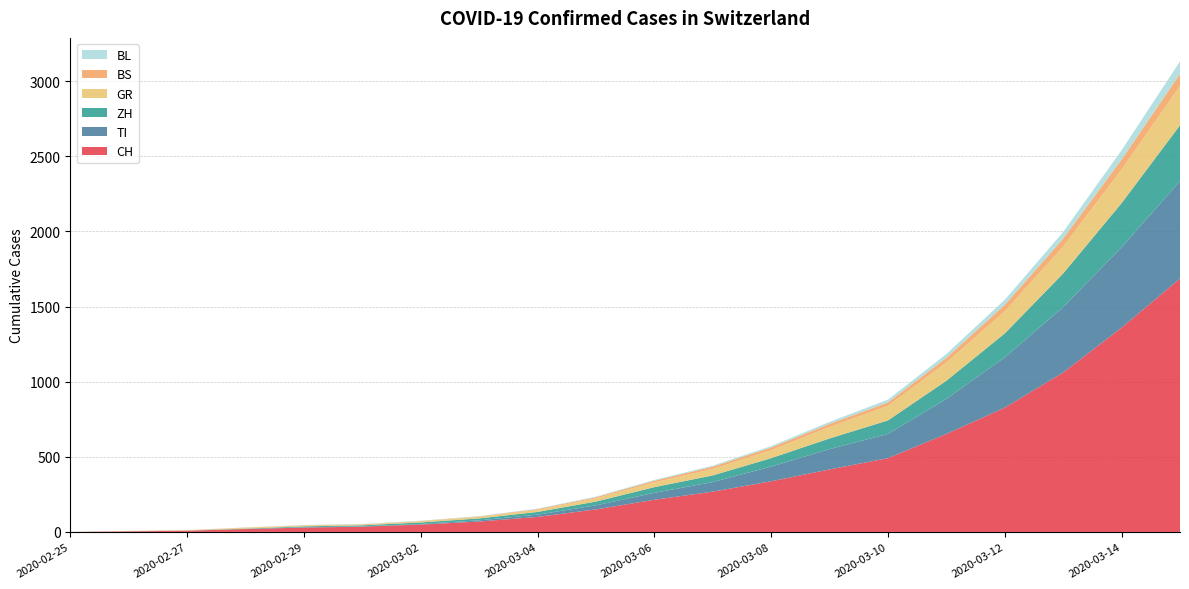

Reading left to right, what are all the values shown in this chart?

CH: 2020-02-25=0	2020-02-26=4	2020-02-27=8	2020-02-28=19	2020-02-29=29	2020-03-01=35	2020-03-02=49	2020-03-03=69	2020-03-04=100	2020-03-05=150	2020-03-06=214	2020-03-07=268	2020-03-08=337	2020-03-09=416	2020-03-10=491	2020-03-11=652	2020-03-12=827	2020-03-13=1061	2020-03-14=1359	2020-03-15=1686
TI: 2020-02-25=0	2020-02-26=1	2020-02-27=1	2020-02-28=1	2020-02-29=2	2020-03-01=2	2020-03-02=4	2020-03-03=8	2020-03-04=15	2020-03-05=27	2020-03-06=46	2020-03-07=64	2020-03-08=98	2020-03-09=135	2020-03-10=161	2020-03-11=233	2020-03-12=335	2020-03-13=435	2020-03-14=536	2020-03-15=648
ZH: 2020-02-25=0	2020-02-26=0	2020-02-27=0	2020-02-28=2	2020-02-29=6	2020-03-01=7	2020-03-02=10	2020-03-03=13	2020-03-04=18	2020-03-05=25	2020-03-06=38	2020-03-07=44	2020-03-08=56	2020-03-09=71	2020-03-10=90	2020-03-11=121	2020-03-12=159	2020-03-13=224	2020-03-14=293	2020-03-15=372
GR: 2020-02-25=0	2020-02-26=2	2020-02-27=2	2020-02-28=6	2020-02-29=6	2020-03-01=6	2020-03-02=9	2020-03-03=10	2020-03-04=14	2020-03-05=22	2020-03-06=32	2020-03-07=43	2020-03-08=53	2020-03-09=76	2020-03-10=97	2020-03-11=121	2020-03-12=147	2020-03-13=179	2020-03-14=224	2020-03-15=262
BS: 2020-02-25=0	2020-02-26=0	2020-02-27=1	2020-02-28=1	2020-02-29=1	2020-03-01=1	2020-03-02=1	2020-03-03=3	2020-03-04=5	2020-03-05=7	2020-03-06=11	2020-03-07=15	2020-03-08=18	2020-03-09=21	2020-03-10=23	2020-03-11=32	2020-03-12=43	2020-03-13=53	2020-03-14=66	2020-03-15=80
BL: 2020-02-25=0	2020-02-26=0	2020-02-27=0	2020-02-28=1	2020-02-29=2	2020-03-01=2	2020-03-02=2	2020-03-03=2	2020-03-04=3	2020-03-05=4	2020-03-06=5	2020-03-07=7	2020-03-08=9	2020-03-09=13	2020-03-10=18	2020-03-11=25	2020-03-12=34	2020-03-13=44	2020-03-14=62	2020-03-15=83